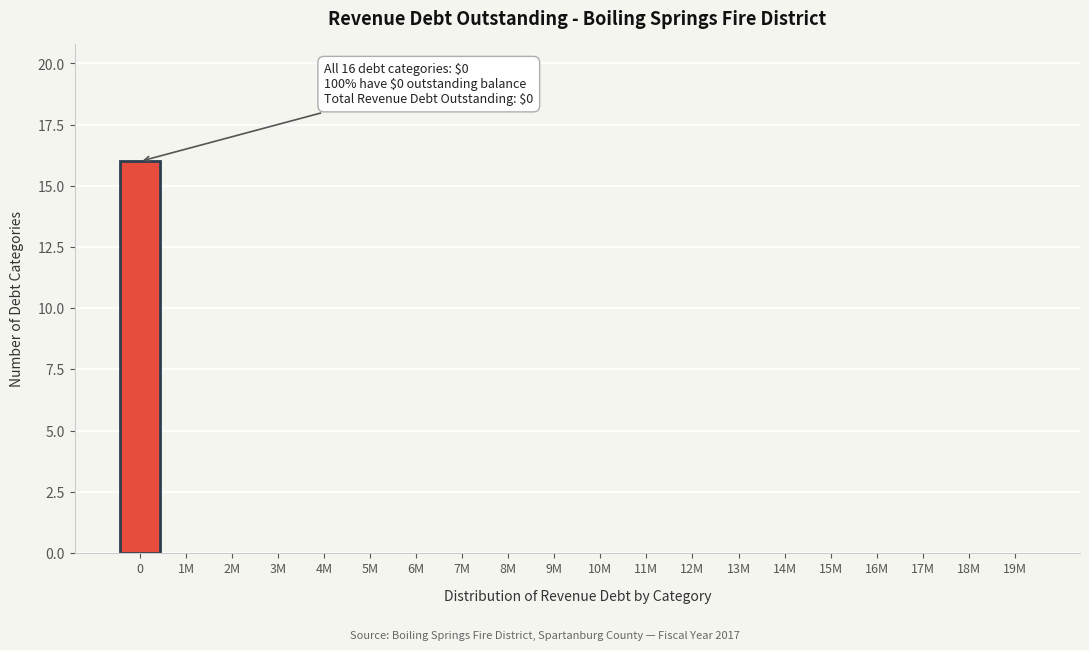

Reading right to left, transcribe all the data shown in this chart.

19M=0	18M=0	17M=0	16M=0	15M=0	14M=0	13M=0	12M=0	11M=0	10M=0	9M=0	8M=0	7M=0	6M=0	5M=0	4M=0	3M=0	2M=0	1M=0	0=16